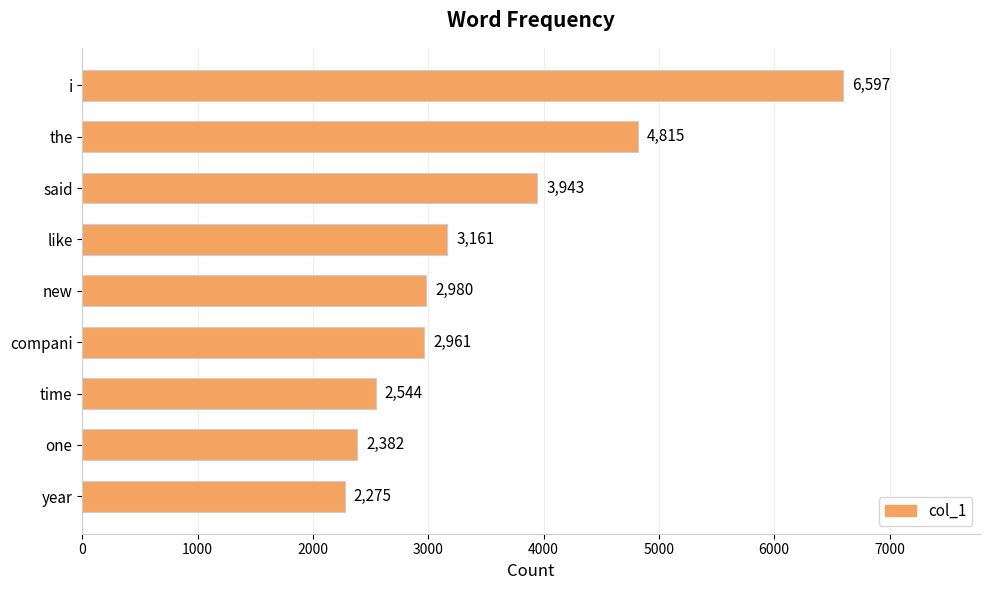

What is the difference between the maximum and minimum values?

4322